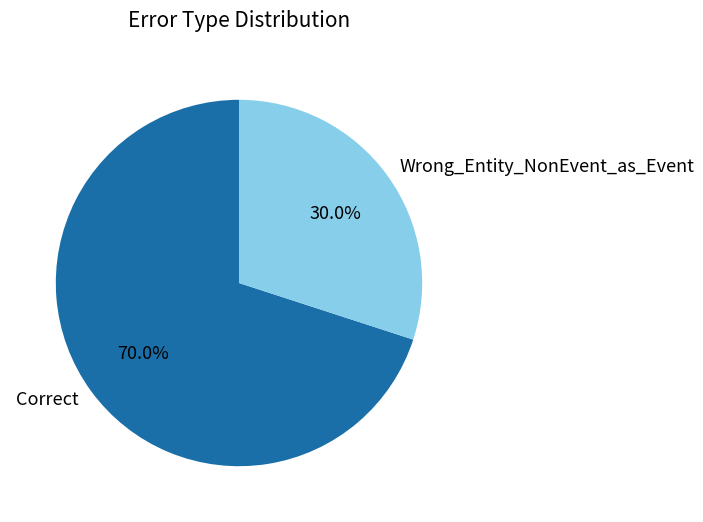

What percentage do Wrong_Entity_NonEvent_as_Event and Correct together represent?

100.0%